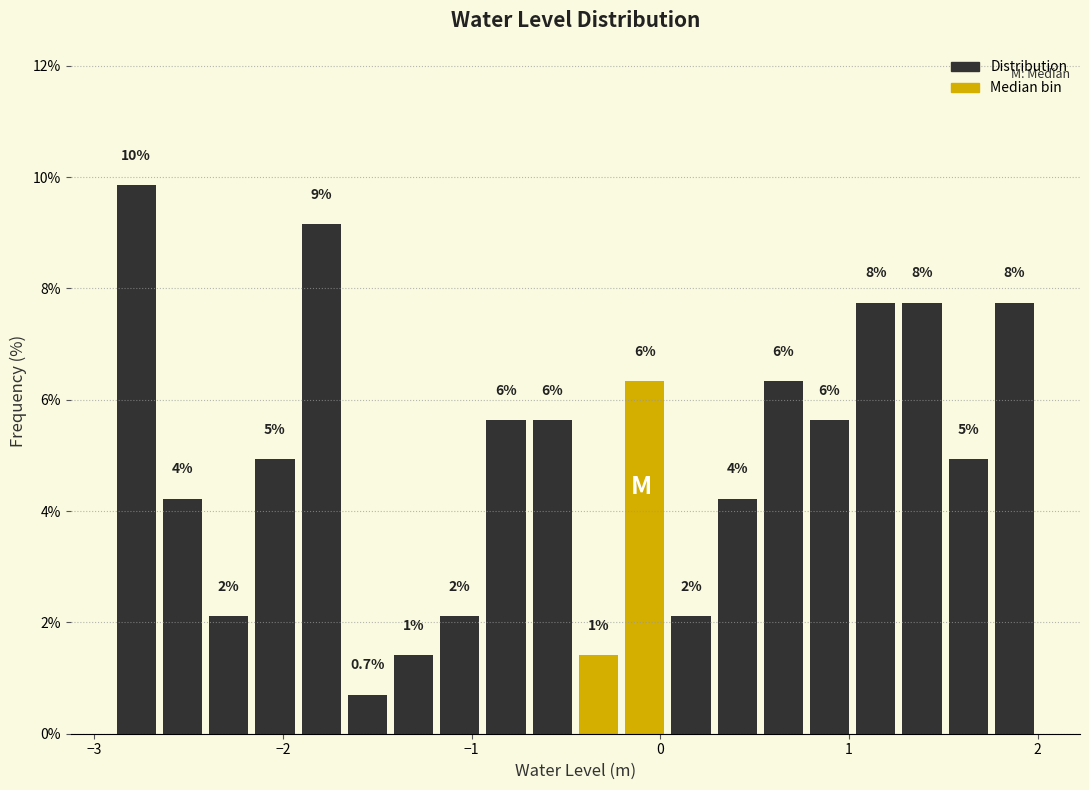

Read against the x-axis, roughly where is the centre of the tallest bar?

-2.8